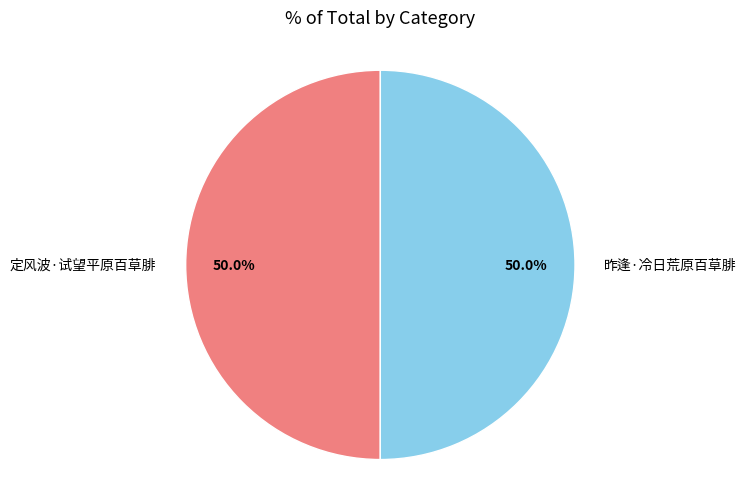

Is the sum of 定风波·试望平原百草腓 and 昨逢·冷日荒原百草腓 greater than half?

Yes